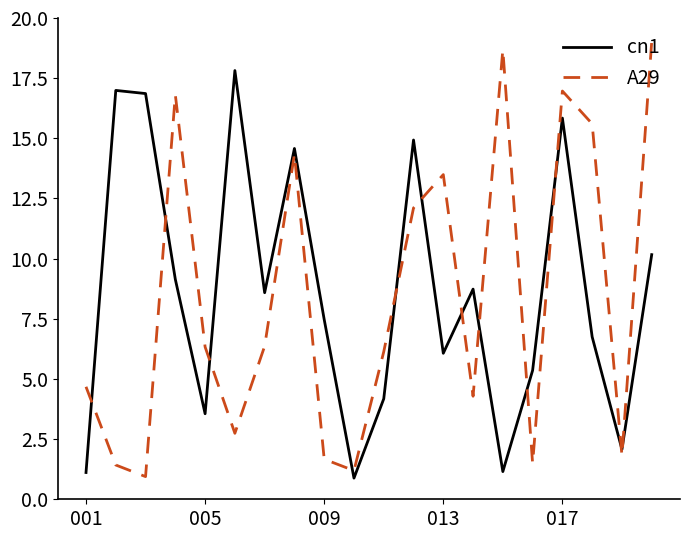

How many times do A29 and cn1 cross each other?

12